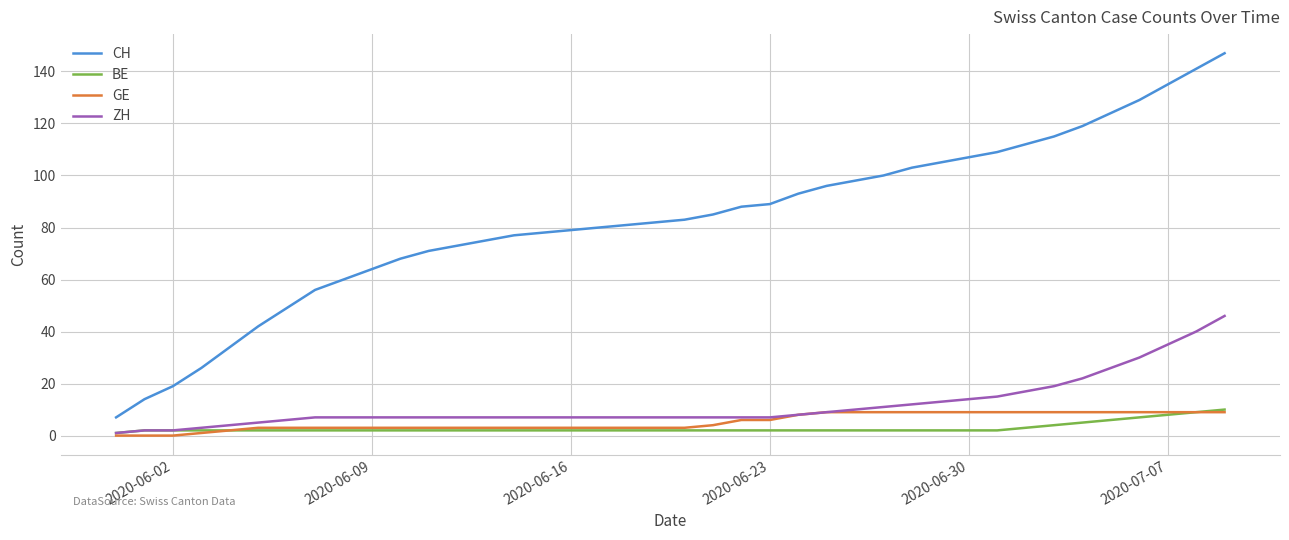

True or false: GE and CH cross at least once.

False